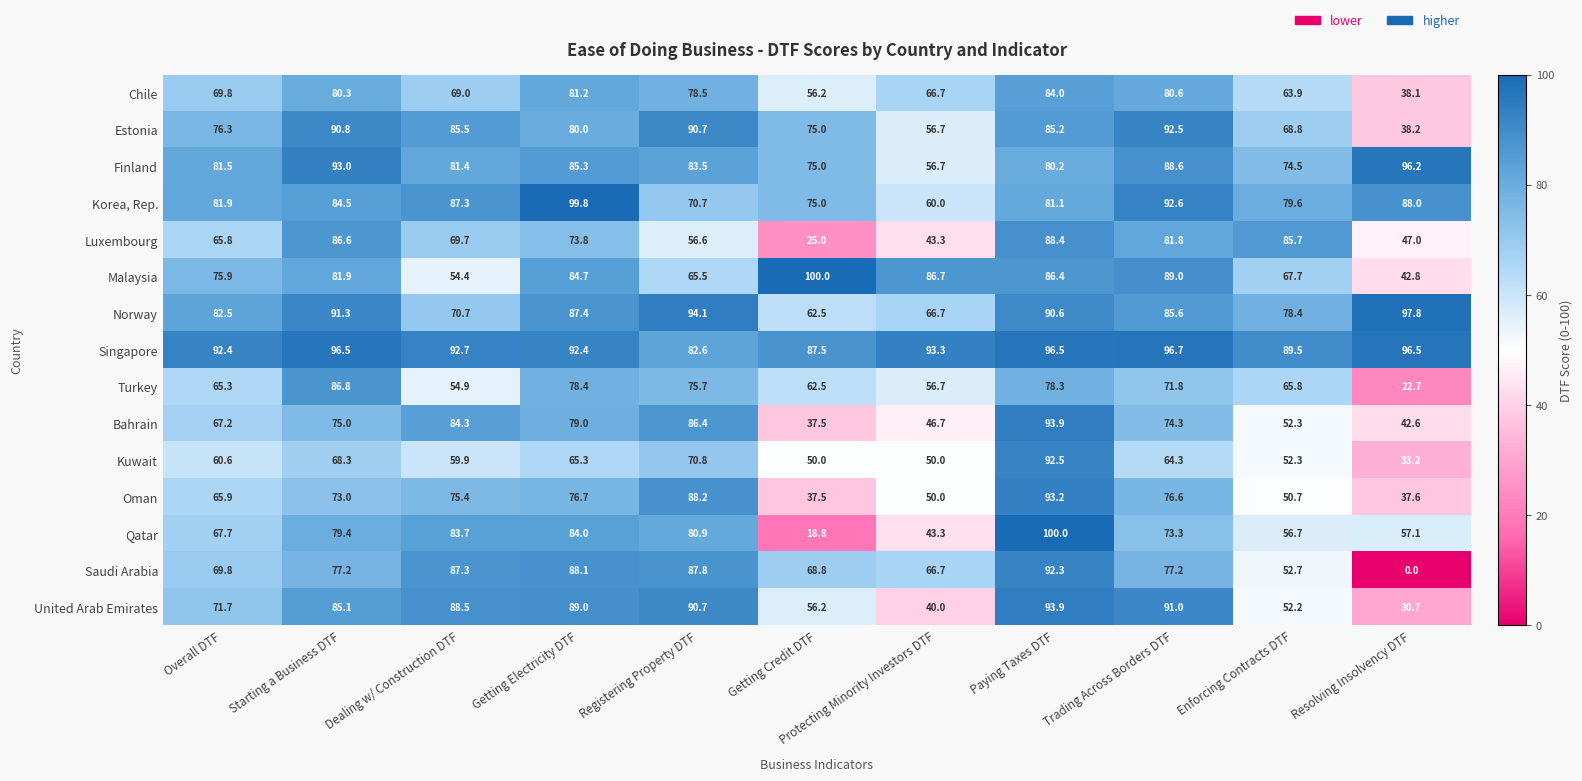

Is the value of Finland at Enforcing Contracts DTF greater than the value of Estonia at Getting Electricity DTF?

No